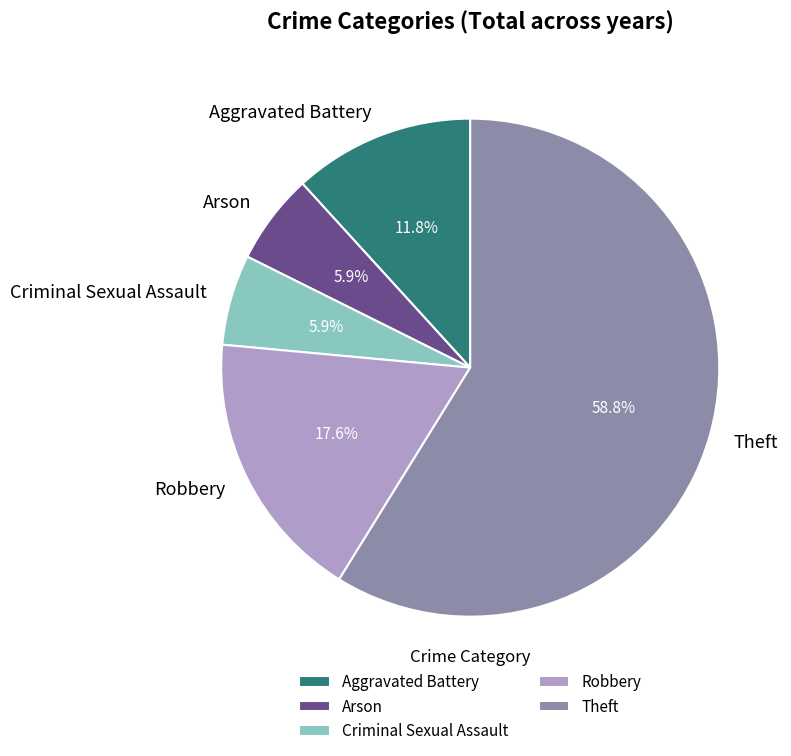

Which slice is the largest?

Theft